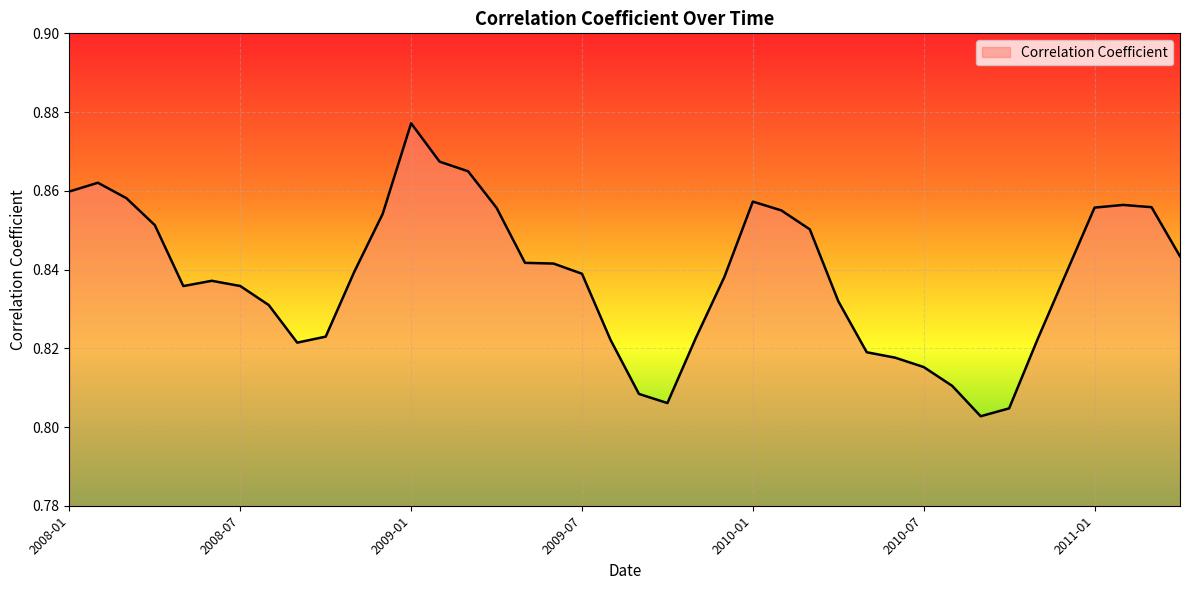

What is the greatest value displayed?

0.9